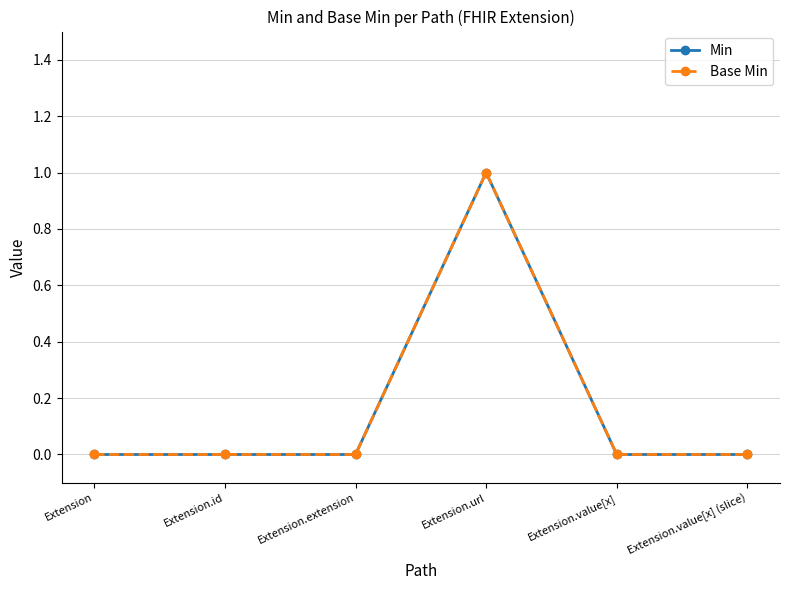

Is it true that Min equals 0 at Extension.value[x] (slice)?

True